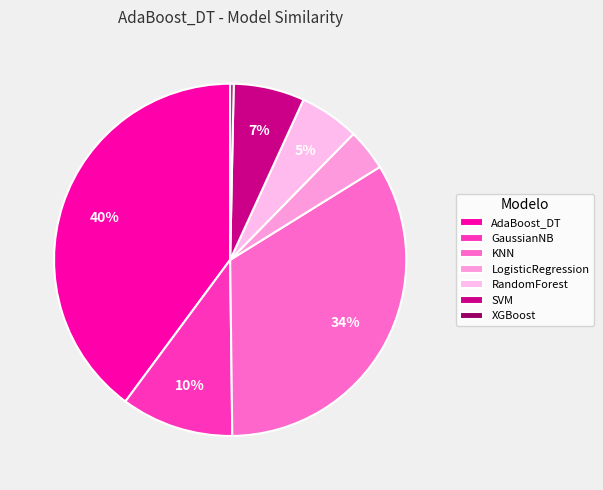

True or false: KNN accounts for 22% of the total.

False